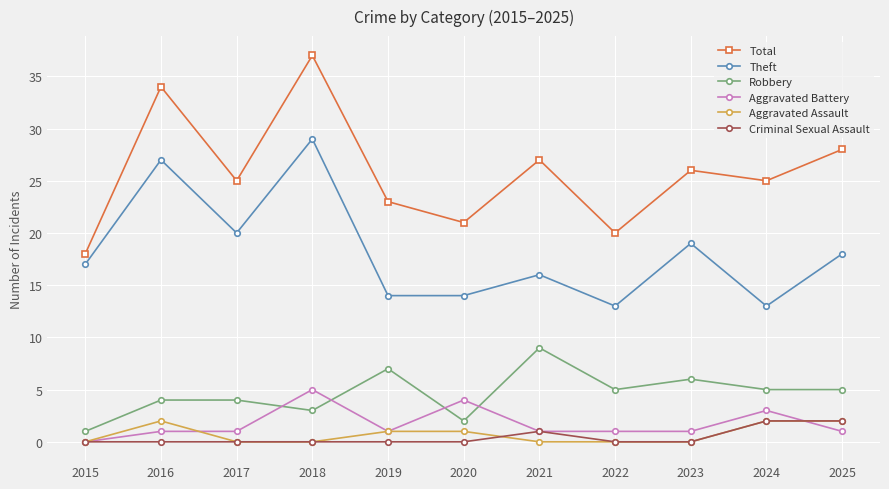

Which series has the largest range (max minus min)?

Total